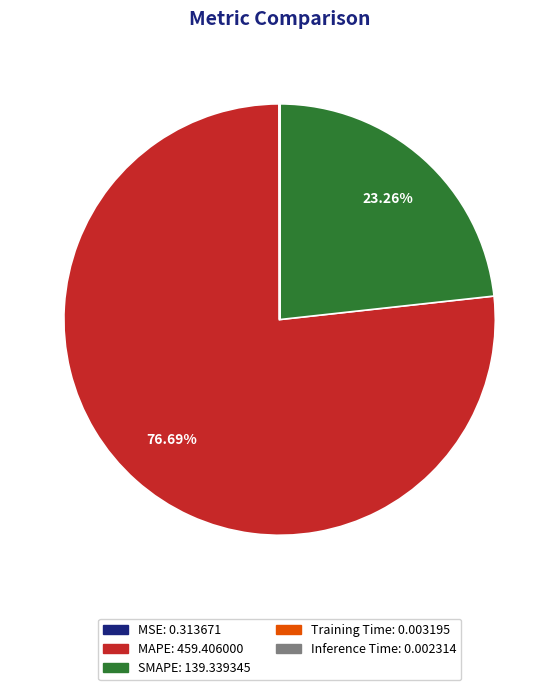

Which slice represents more than half of the pie?

MAPE